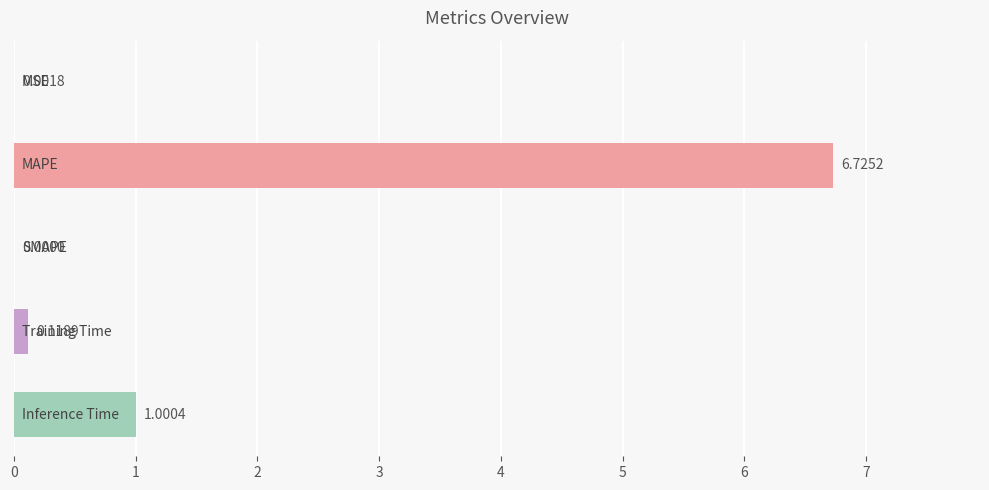

How many positive values are there?

4